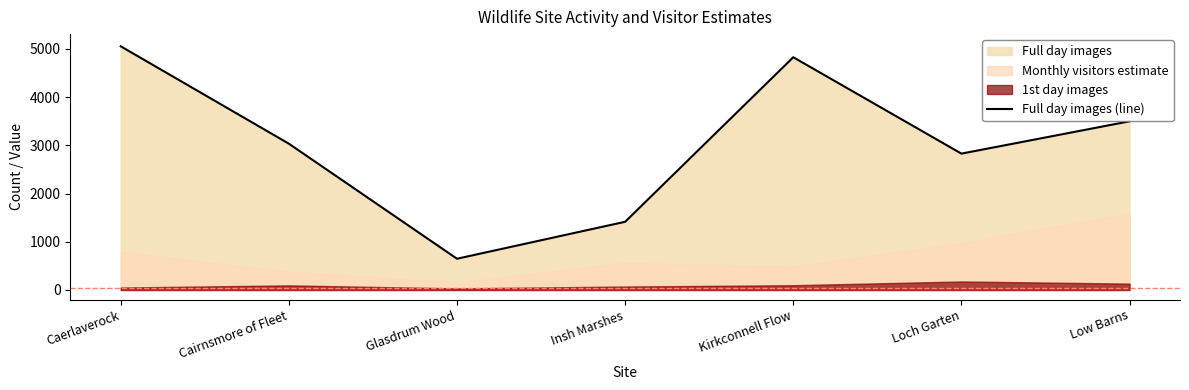

What is the sum of the values at Kirkconnell Flow and Low Barns?

8322